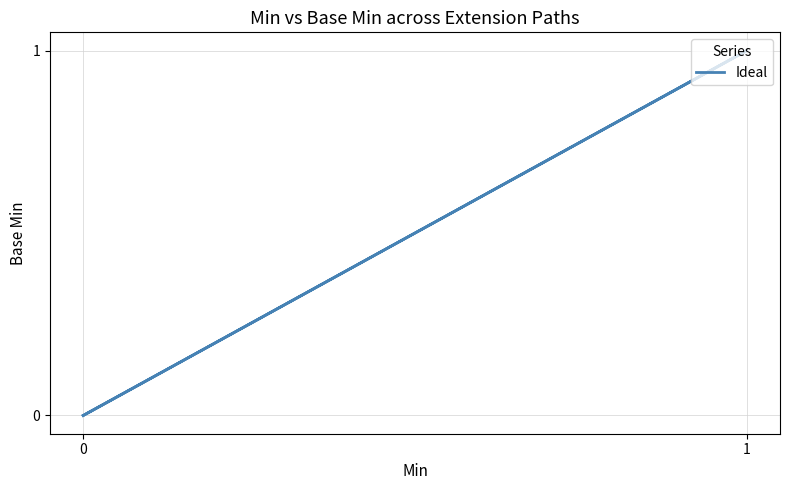

The value at 1 is 0. True or false?

False